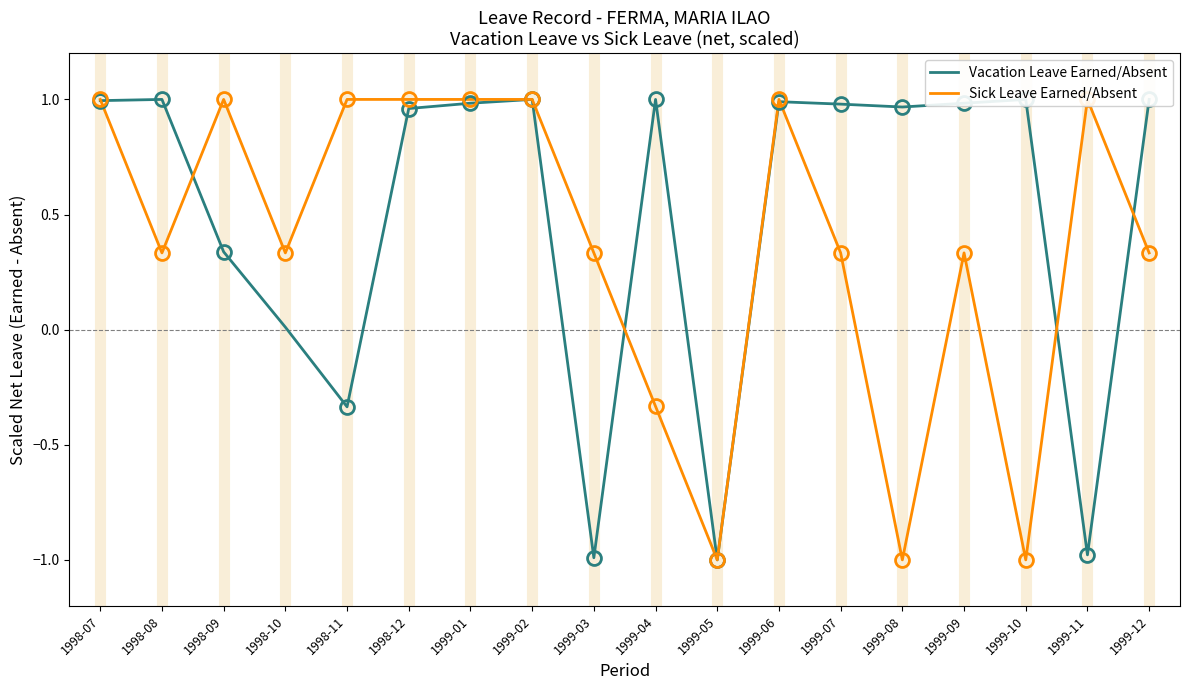

What is the difference between the Vacation Leave Earned/Absent values at 1998-10 and 1999-02?

1.0